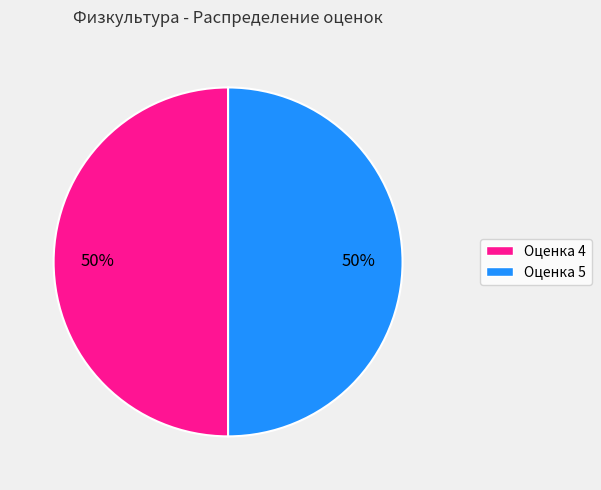

To the nearest percent, what is the average slice percentage?

50%